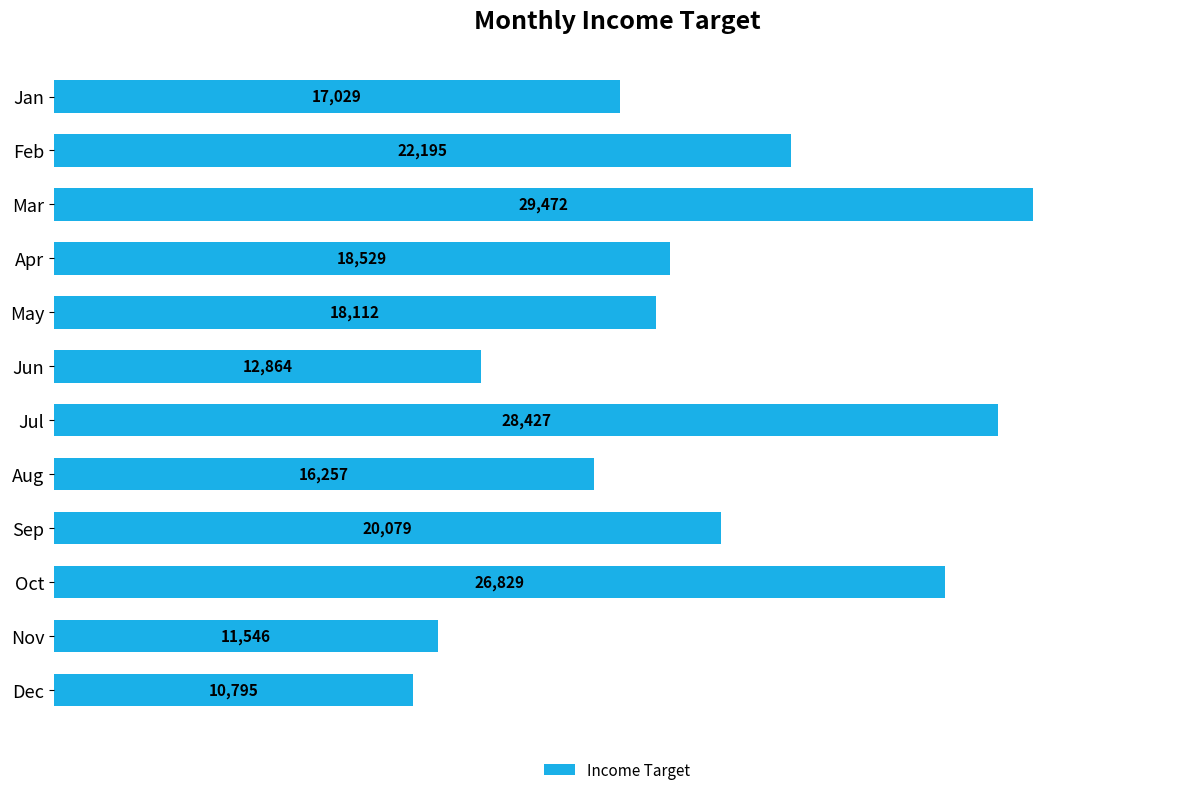

Does the chart contain any negative values?

No